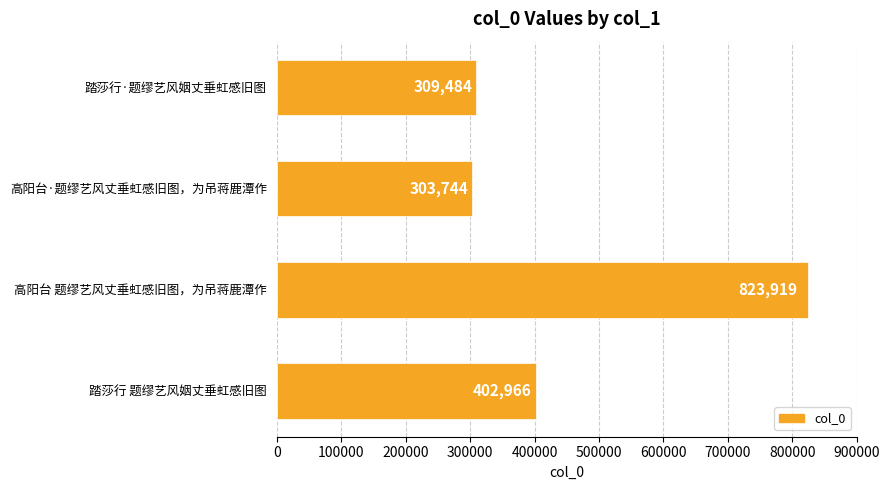

How many bars are there in total?

4